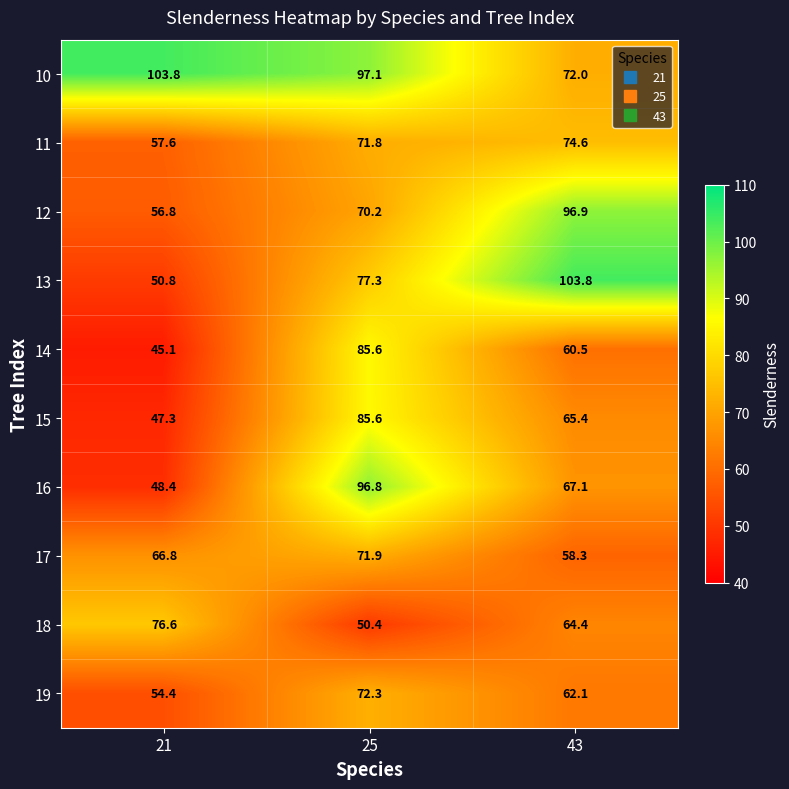

The value of 14 at 43 is 60.5. True or false?

True